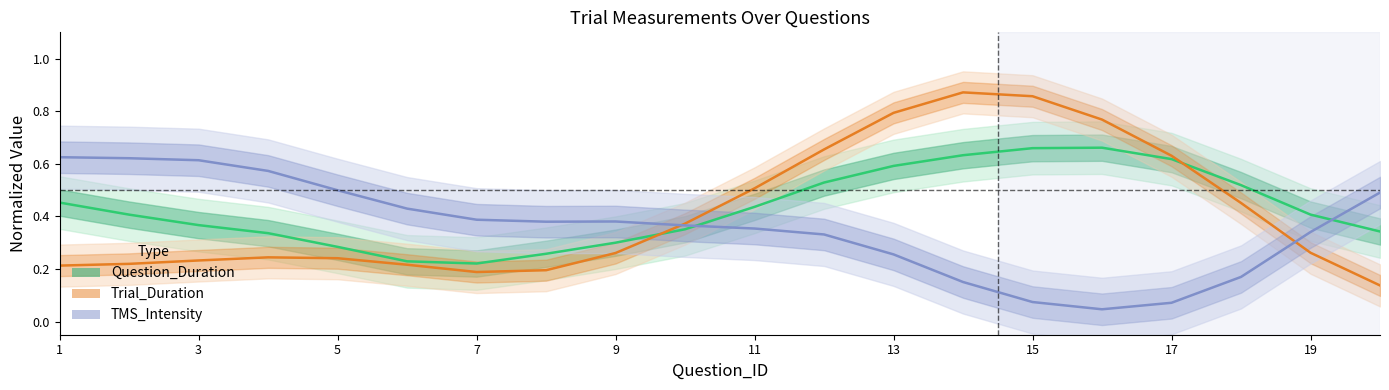

Reading right to left, what are all the values shown in this chart?

Question_Duration: 0.3	0.4	0.5	0.6	0.7	0.7	0.6	0.6	0.5	0.4	0.4	0.3	0.3	0.2	0.2	0.3	0.3	0.4	0.4	0.5
Trial_Duration: 0.1	0.3	0.5	0.6	0.8	0.9	0.9	0.8	0.7	0.5	0.4	0.3	0.2	0.2	0.2	0.2	0.2	0.2	0.2	0.2
TMS_Intensity: 0.5	0.3	0.2	0.1	0.0	0.1	0.2	0.3	0.3	0.4	0.4	0.4	0.4	0.4	0.4	0.5	0.6	0.6	0.6	0.6